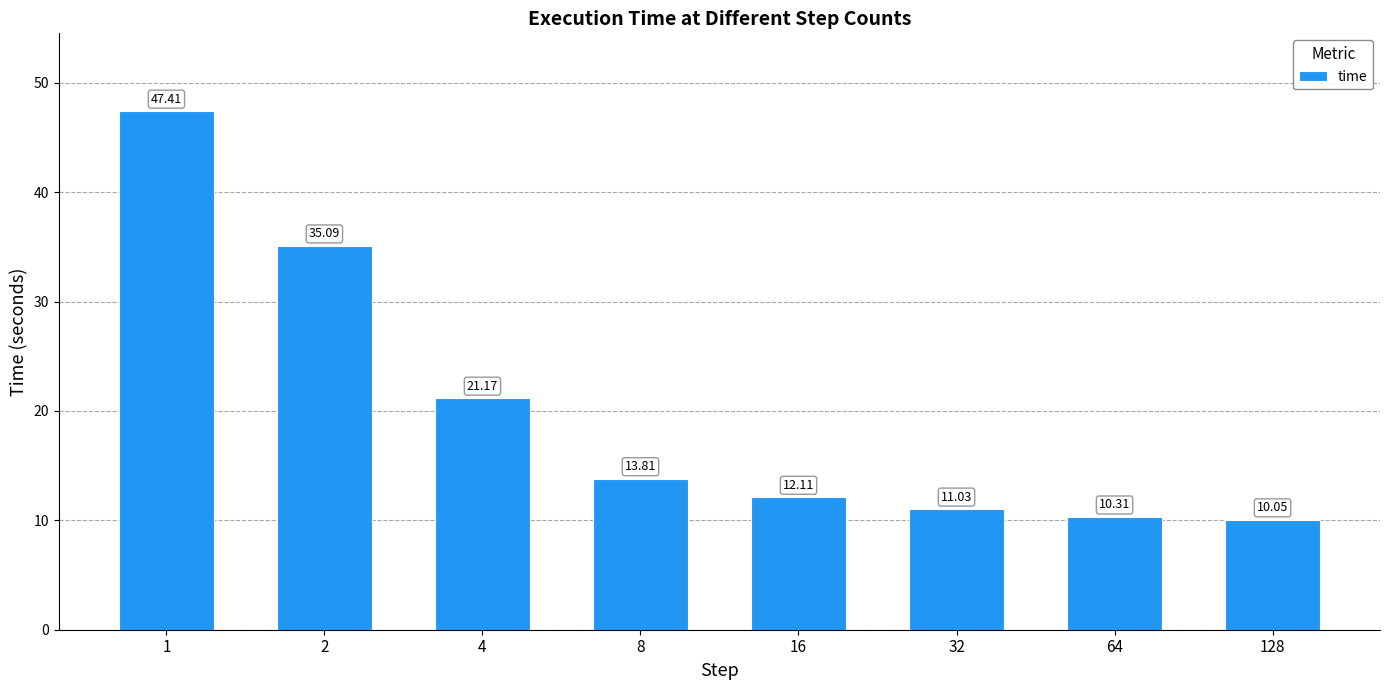

How many categories are shown in the chart?

8